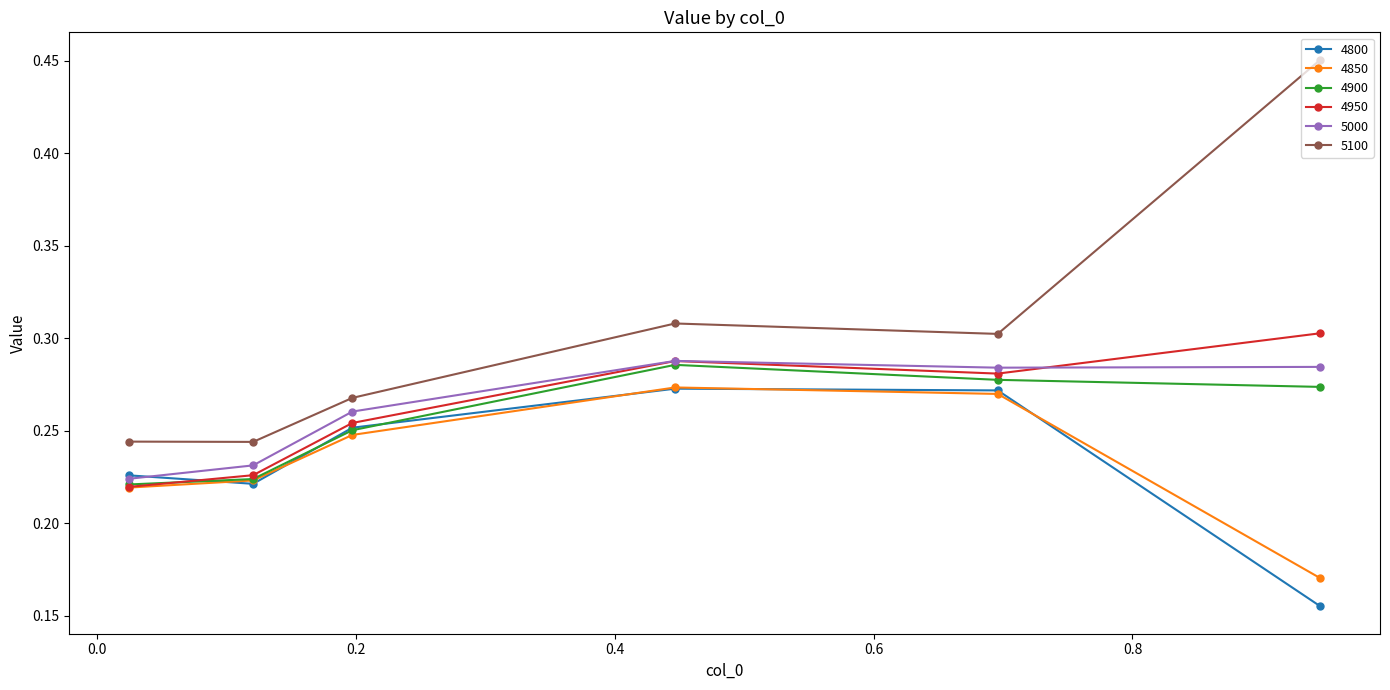

Does the chart have visible grid lines?

No